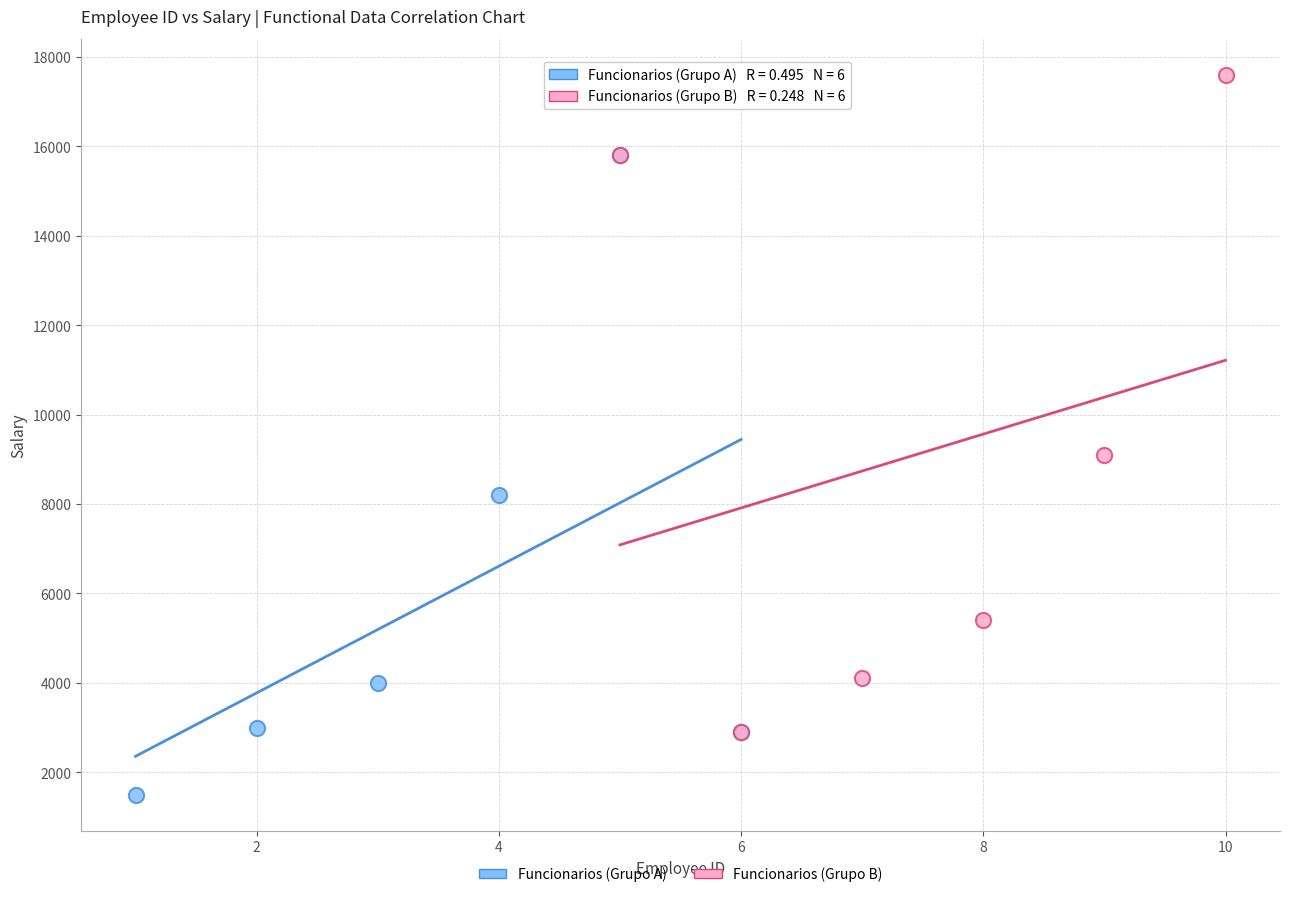

Which series reaches the minimum Y coordinate?

Funcionarios (Grupo A)